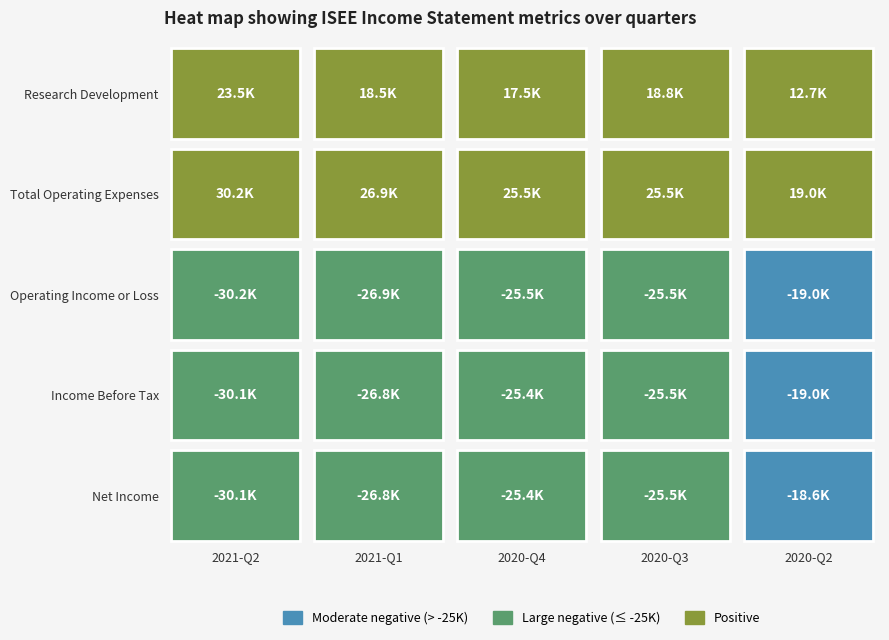

Reading left to right, what are all the values shown in this chart?

Research Development: 23500	18500	17500	18800	12700
Total Operating Expenses: 30200	26900	25500	25500	19000
Operating Income or Loss: -30200	-26900	-25500	-25500	-19000
Income Before Tax: -30100	-26800	-25400	-25500	-19000
Net Income: -30100	-26800	-25400	-25500	-18600